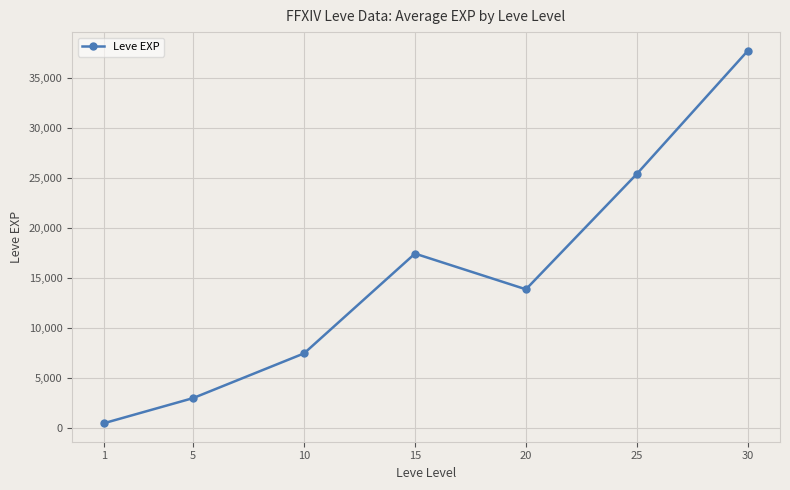

How many categories are shown in the chart?

7